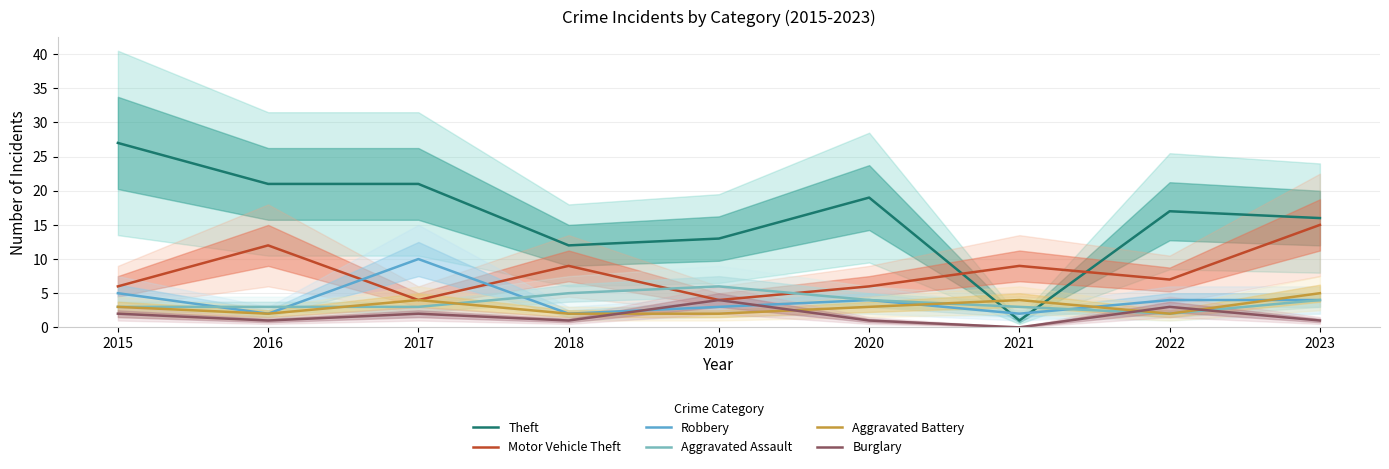

Where does the Motor Vehicle Theft series first go above 7?

2016